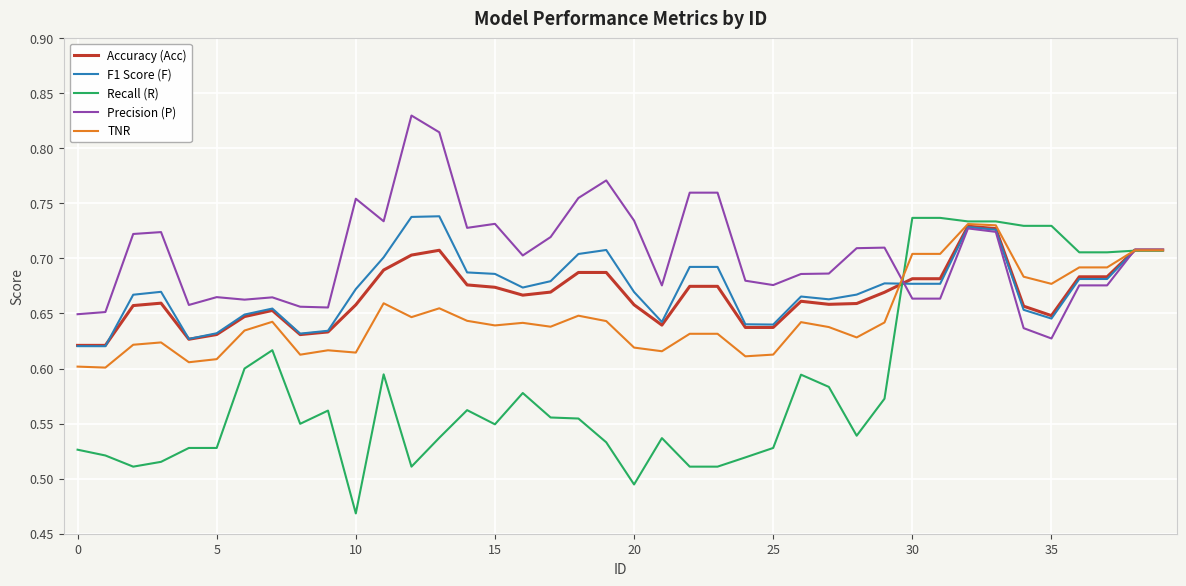

How many TNR values are between 0 and 1?

40